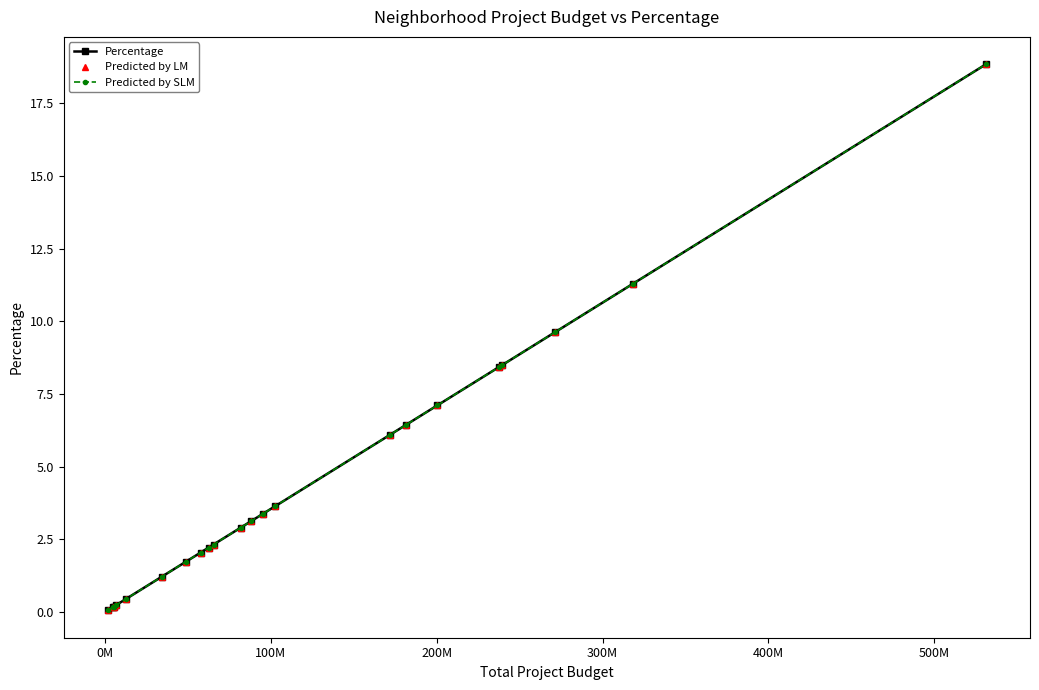

Does the chart have visible grid lines?

No